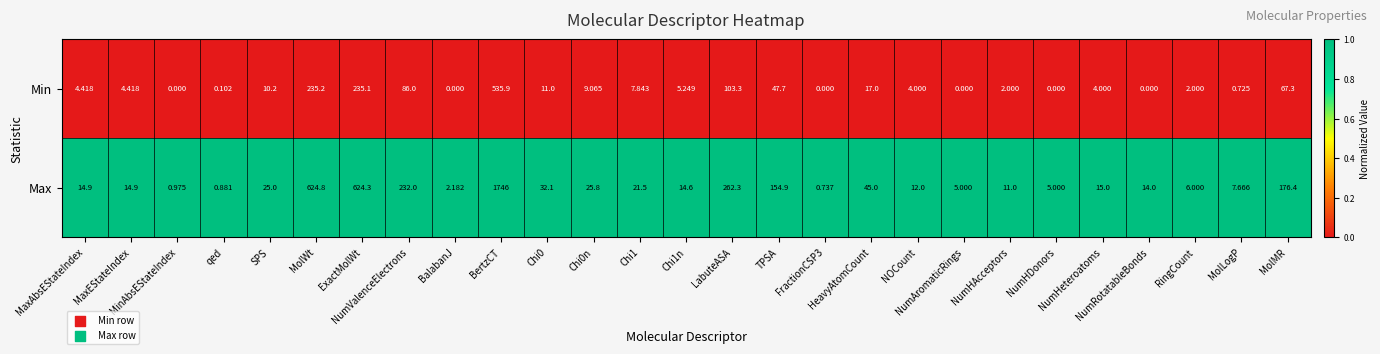

List the series in order of their peak value, lowest first.

Min, Max